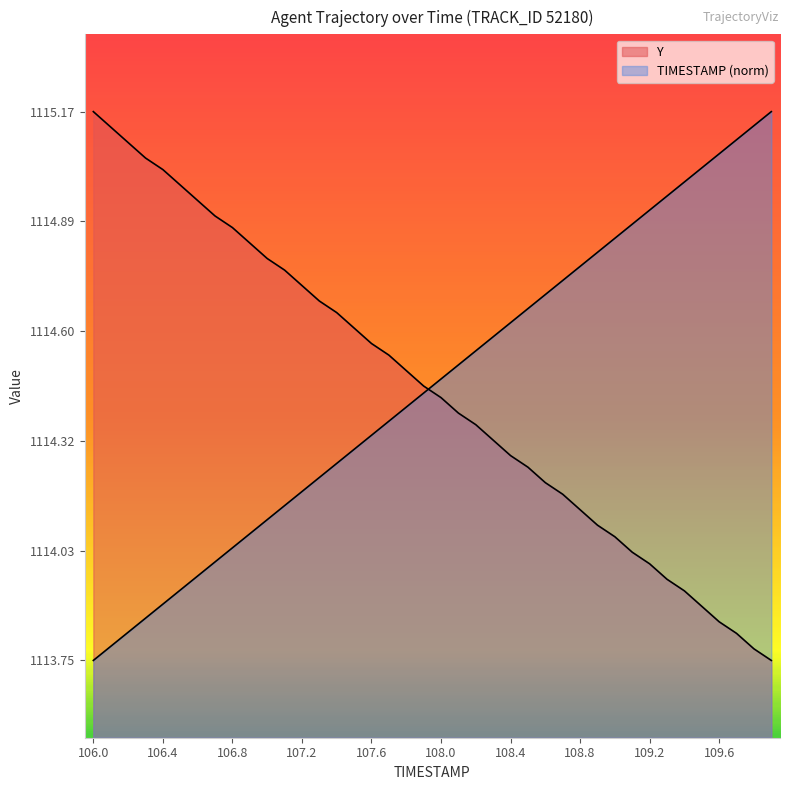

What are all the series names shown in the legend?

TIMESTAMP, Y